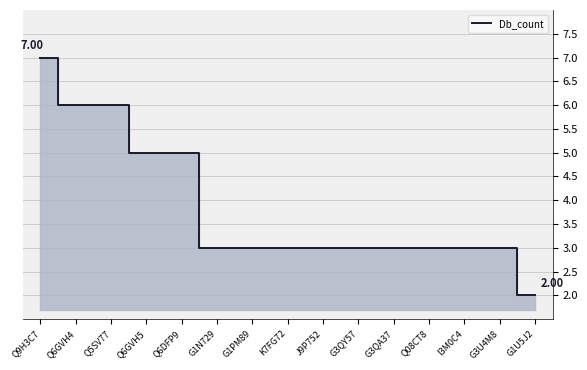

What is the difference between the maximum and minimum values?

5